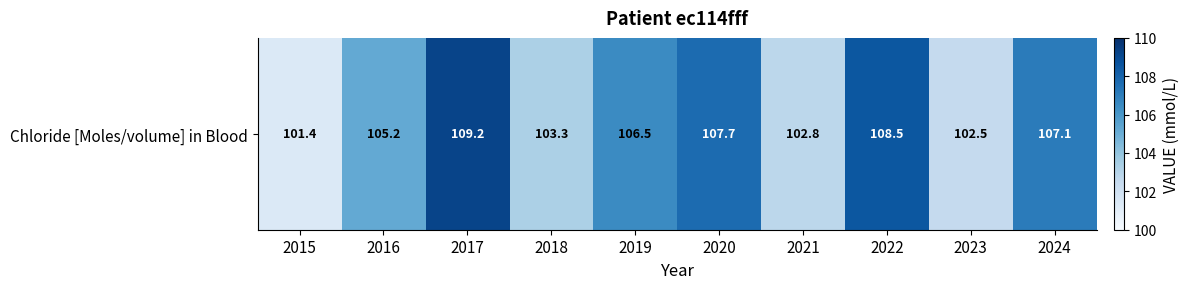

Rank the categories by value from highest to lowest.

2017, 2022, 2020, 2024, 2019, 2016, 2018, 2021, 2023, 2015